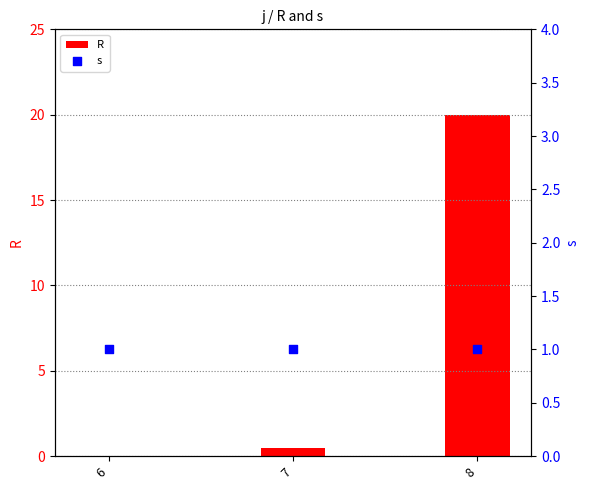

What are all the series names shown in the legend?

R, s